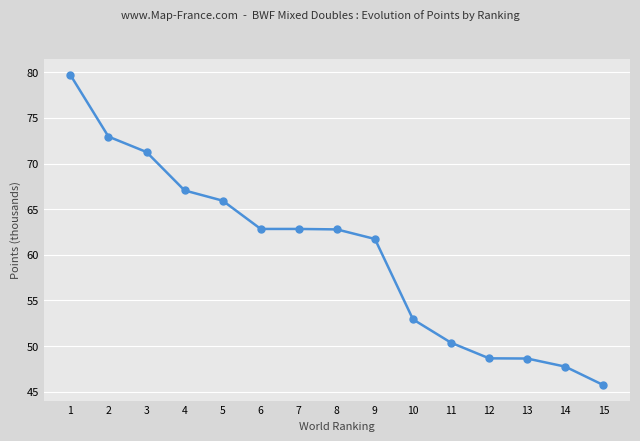

What is the change in value from 8 to 10?

-9.9